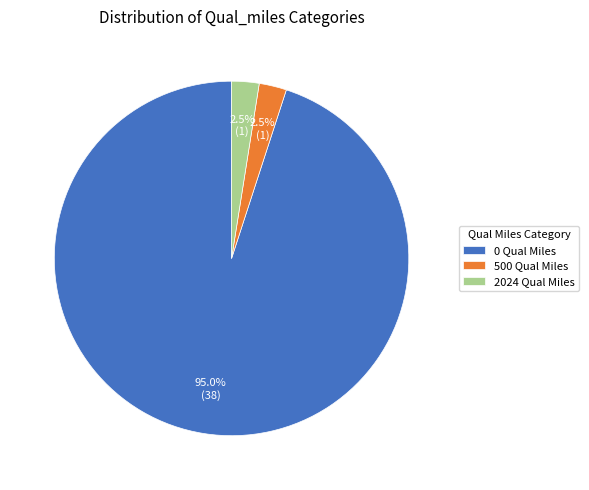

What is the majority slice?

0 Qual Miles